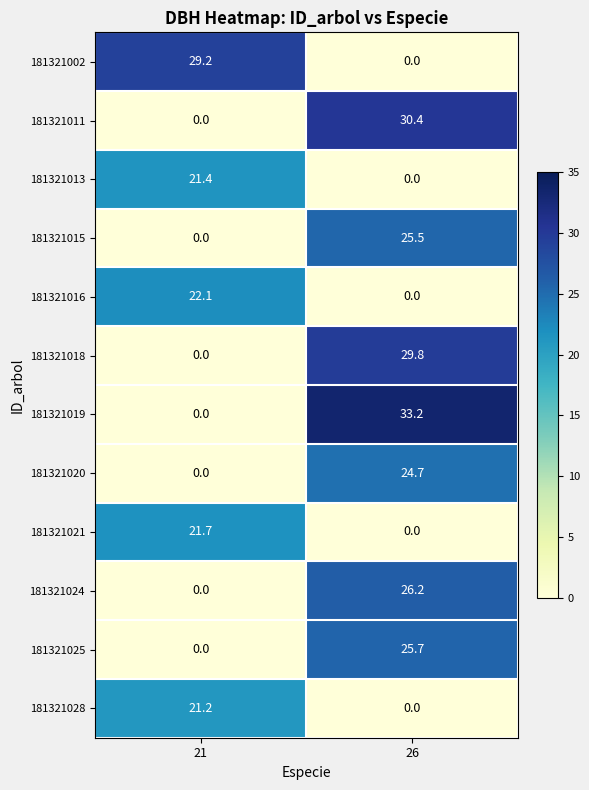

Reading right to left, list all the values displayed in this chart.

181321002: 26=0.0	21=29.2
181321011: 26=30.4	21=0.0
181321013: 26=0.0	21=21.4
181321015: 26=25.5	21=0.0
181321016: 26=0.0	21=22.1
181321018: 26=29.8	21=0.0
181321019: 26=33.2	21=0.0
181321020: 26=24.7	21=0.0
181321021: 26=0.0	21=21.7
181321024: 26=26.2	21=0.0
181321025: 26=25.7	21=0.0
181321028: 26=0.0	21=21.2